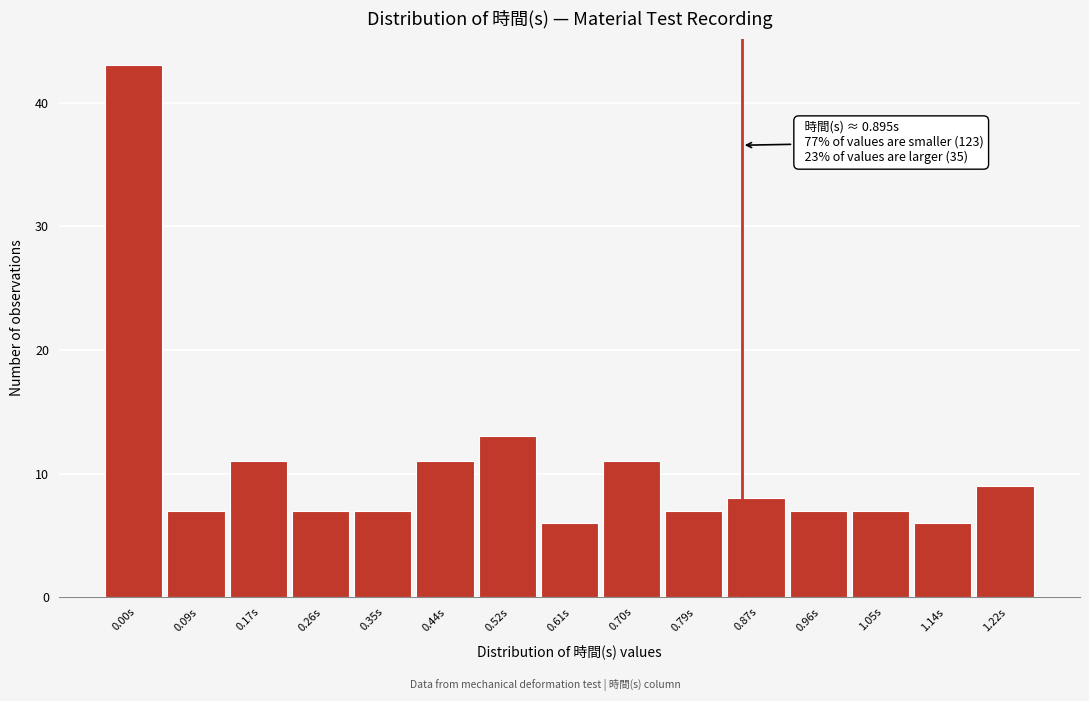

Reading left to right, extract all data points from this chart.

43	7	11	7	7	11	13	6	11	7	8	7	7	6	9